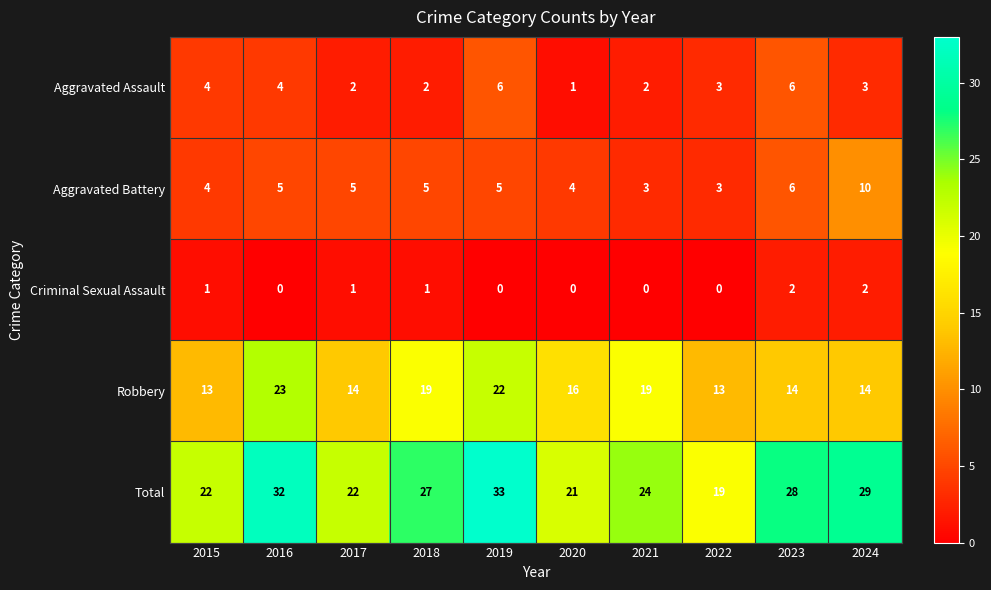

At which label is Total closest to 26?

2018